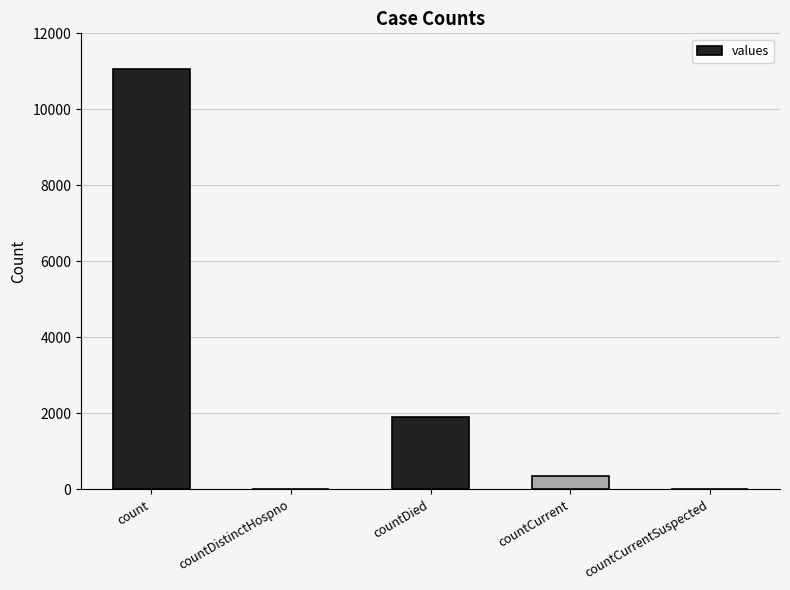

True or false: the data shows 910 at countDied.

False